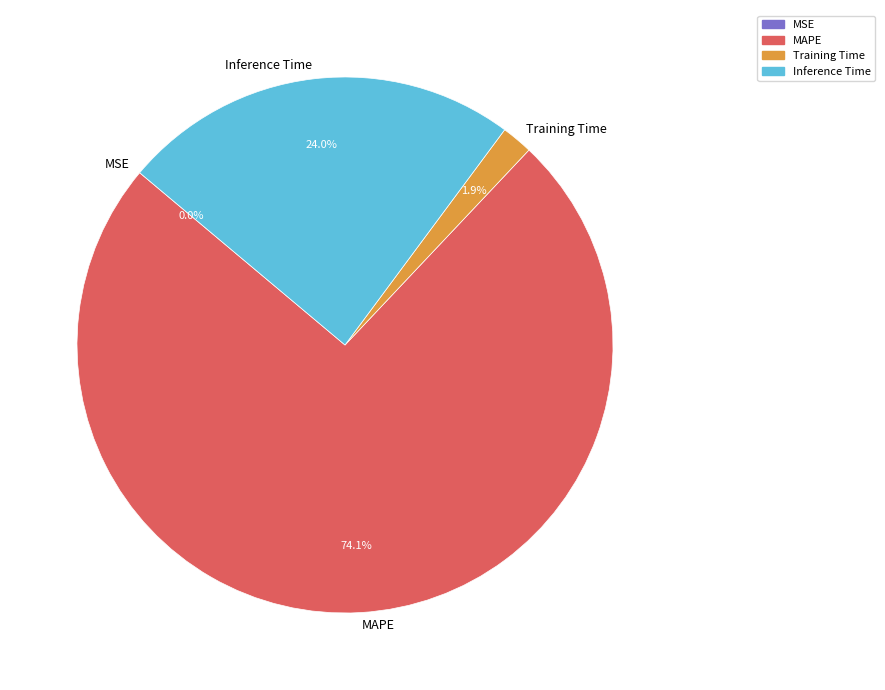

Does MAPE account for over 50% of the chart?

Yes